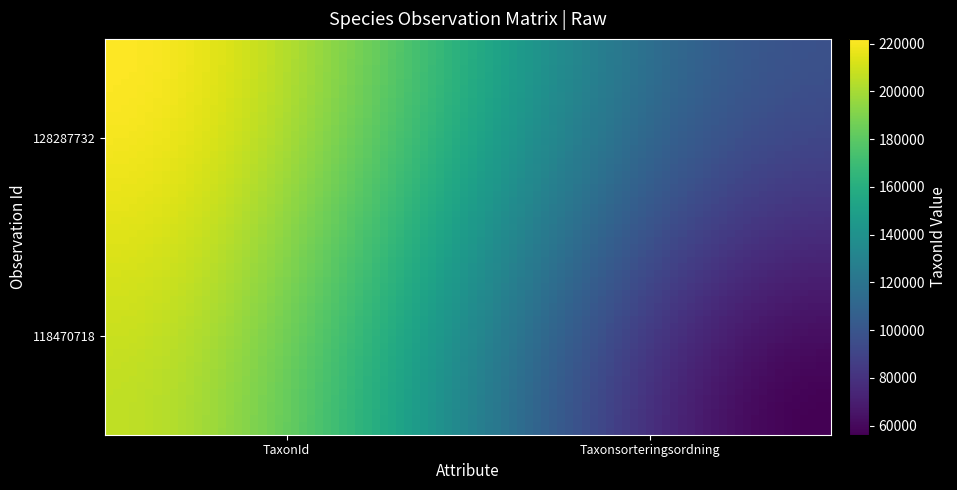

Reading left to right, what are all the values shown in this chart?

118470718: 205998	56186
128287732: 221946	97506